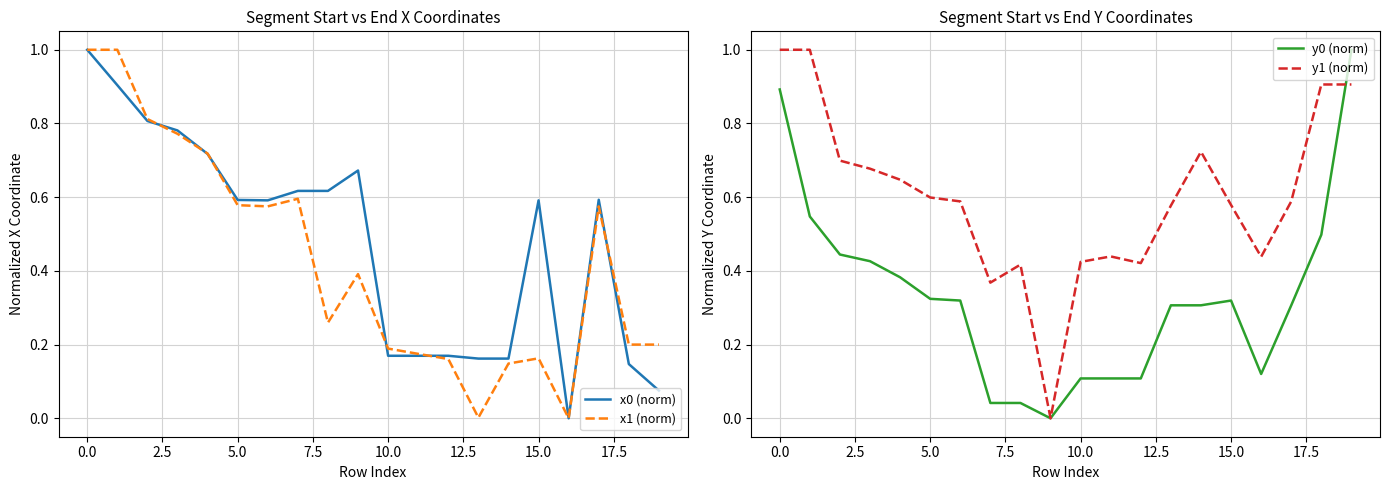

What position from the left is 13?

14